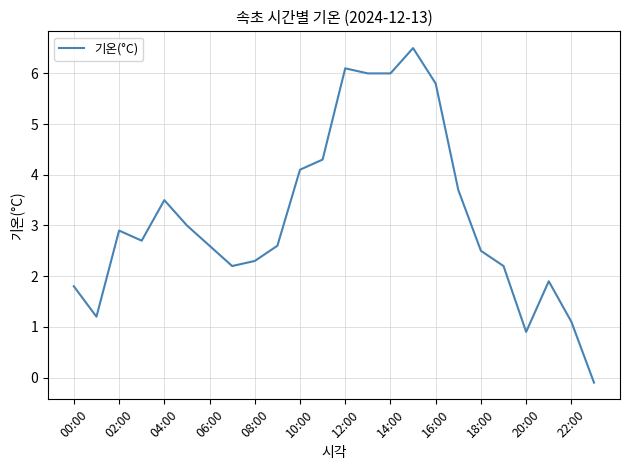

True or false: there are more than 1 points higher than both neighbors.

True